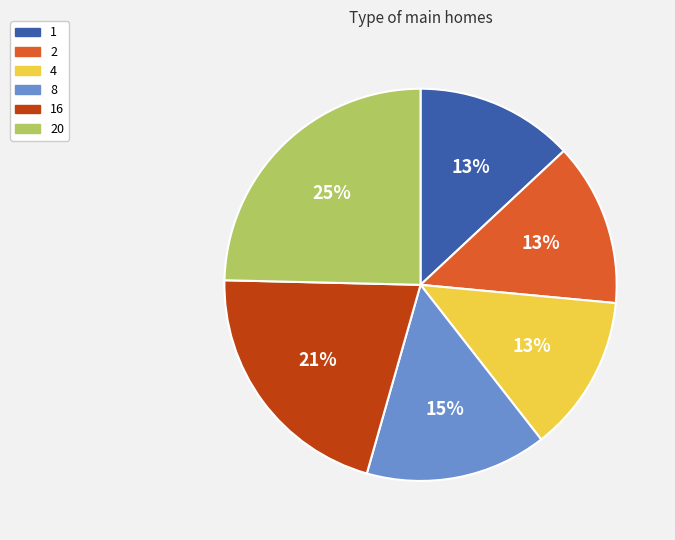

Which slice is the largest?

20